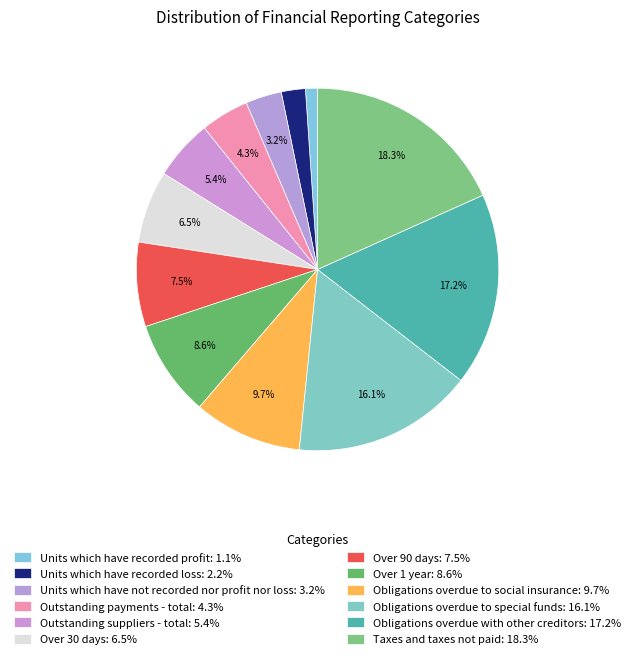

What is the largest slice in the pie chart?

Taxes and taxes not paid